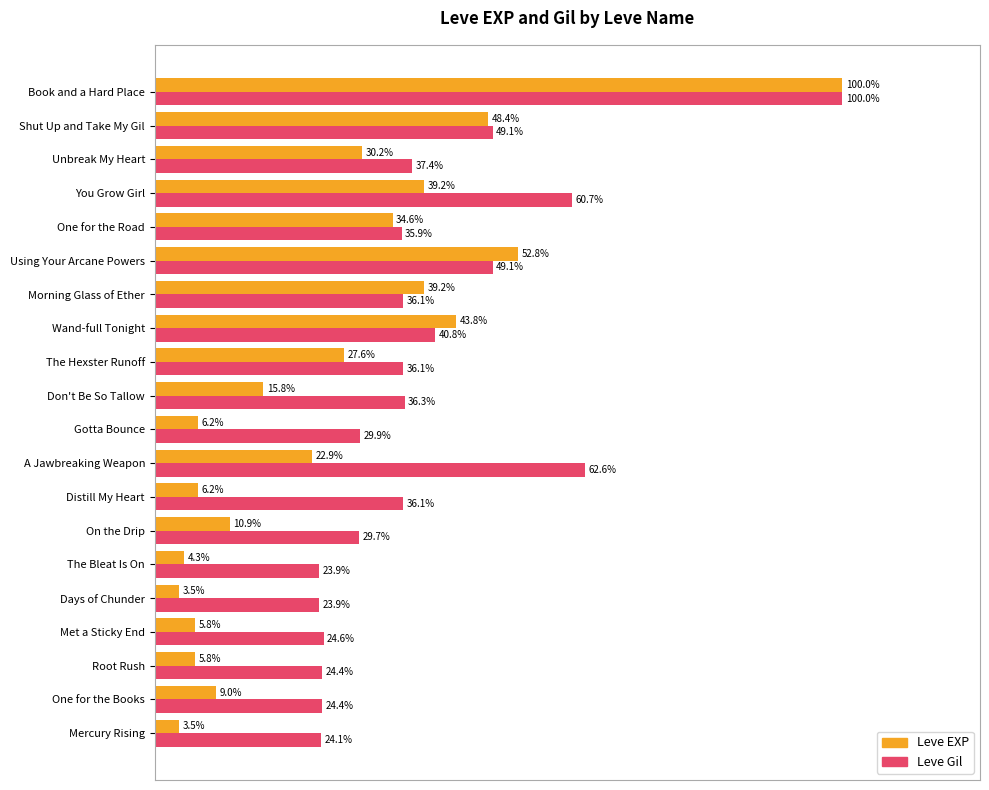

At which category does the chart reach its peak across all series?

Book and a Hard Place